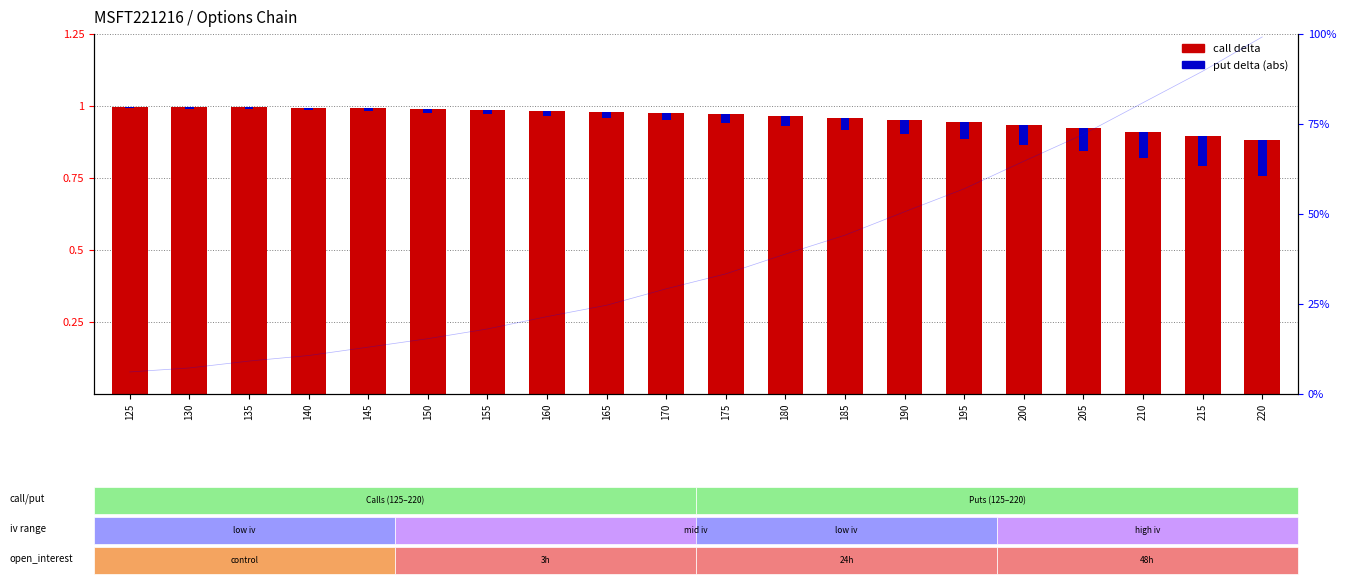

Which category has the highest value across all series?

125